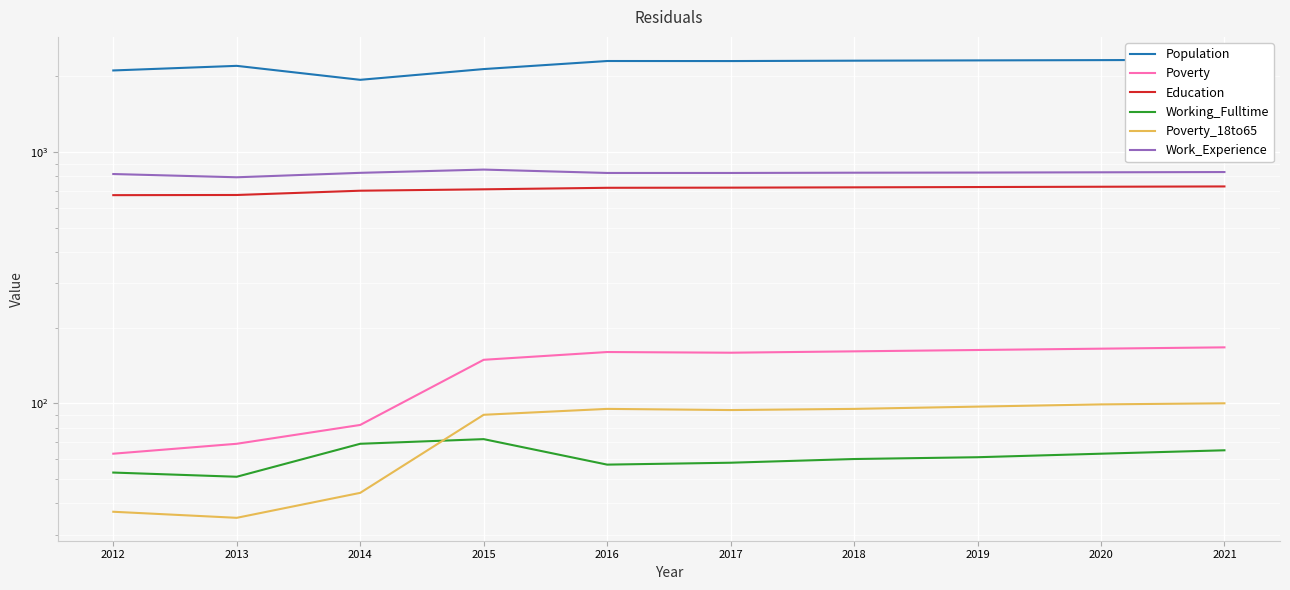

True or false: Population has a value of 2324 at 2020.

True